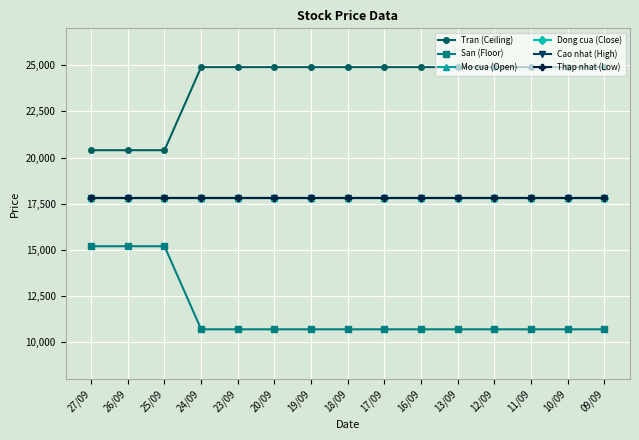

Reading left to right, extract all data points from this chart.

Tran (Ceiling): 27/09=20400	26/09=20400	25/09=20400	24/09=24900	23/09=24900	20/09=24900	19/09=24900	18/09=24900	17/09=24900	16/09=24900	13/09=24900	12/09=24900	11/09=24900	10/09=24900	09/09=24900
San (Floor): 27/09=15200	26/09=15200	25/09=15200	24/09=10700	23/09=10700	20/09=10700	19/09=10700	18/09=10700	17/09=10700	16/09=10700	13/09=10700	12/09=10700	11/09=10700	10/09=10700	09/09=10700
Mo cua (Open): 27/09=17800	26/09=17800	25/09=17800	24/09=17800	23/09=17800	20/09=17800	19/09=17800	18/09=17800	17/09=17800	16/09=17800	13/09=17800	12/09=17800	11/09=17800	10/09=17800	09/09=17800
Dong cua (Close): 27/09=17800	26/09=17800	25/09=17800	24/09=17800	23/09=17800	20/09=17800	19/09=17800	18/09=17800	17/09=17800	16/09=17800	13/09=17800	12/09=17800	11/09=17800	10/09=17800	09/09=17800
Cao nhat (High): 27/09=17800	26/09=17800	25/09=17800	24/09=17800	23/09=17800	20/09=17800	19/09=17800	18/09=17800	17/09=17800	16/09=17800	13/09=17800	12/09=17800	11/09=17800	10/09=17800	09/09=17800
Thap nhat (Low): 27/09=17800	26/09=17800	25/09=17800	24/09=17800	23/09=17800	20/09=17800	19/09=17800	18/09=17800	17/09=17800	16/09=17800	13/09=17800	12/09=17800	11/09=17800	10/09=17800	09/09=17800